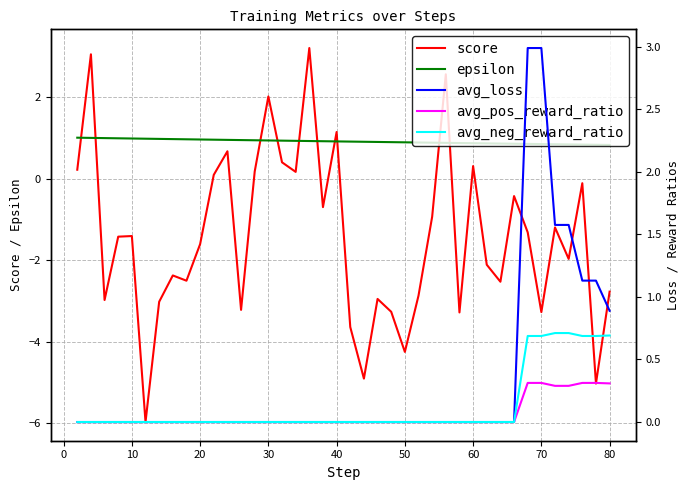

True or false: avg_loss and avg_neg_reward_ratio cross at least once.

False